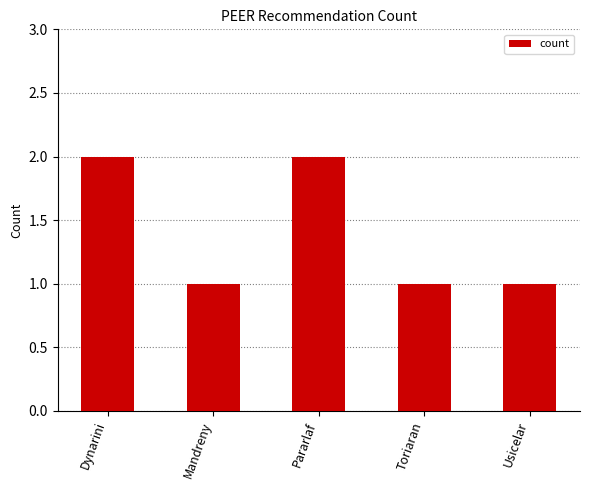

What is the difference between the maximum and minimum values?

1